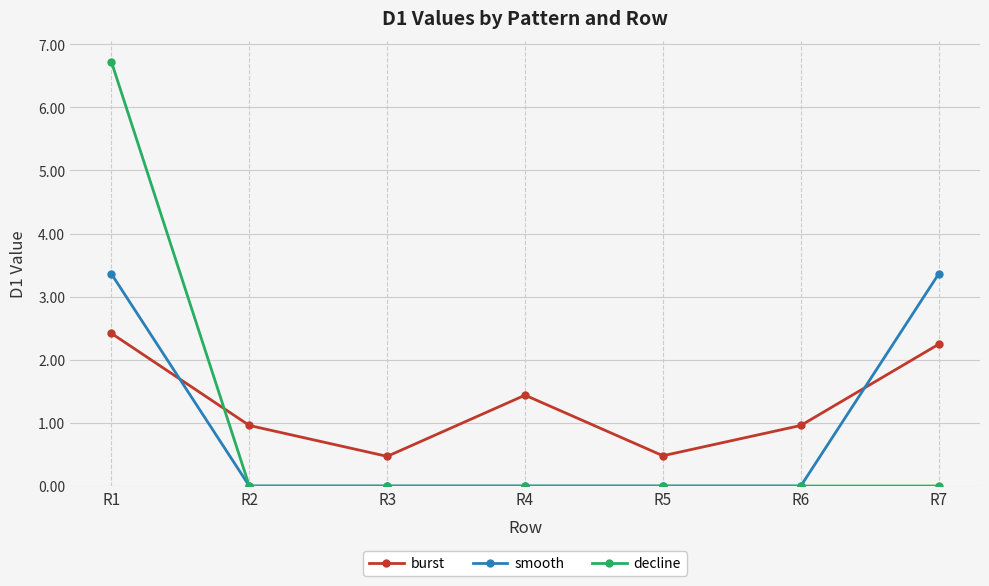

What is the value of the smooth point at the 1st from the left?

3.4